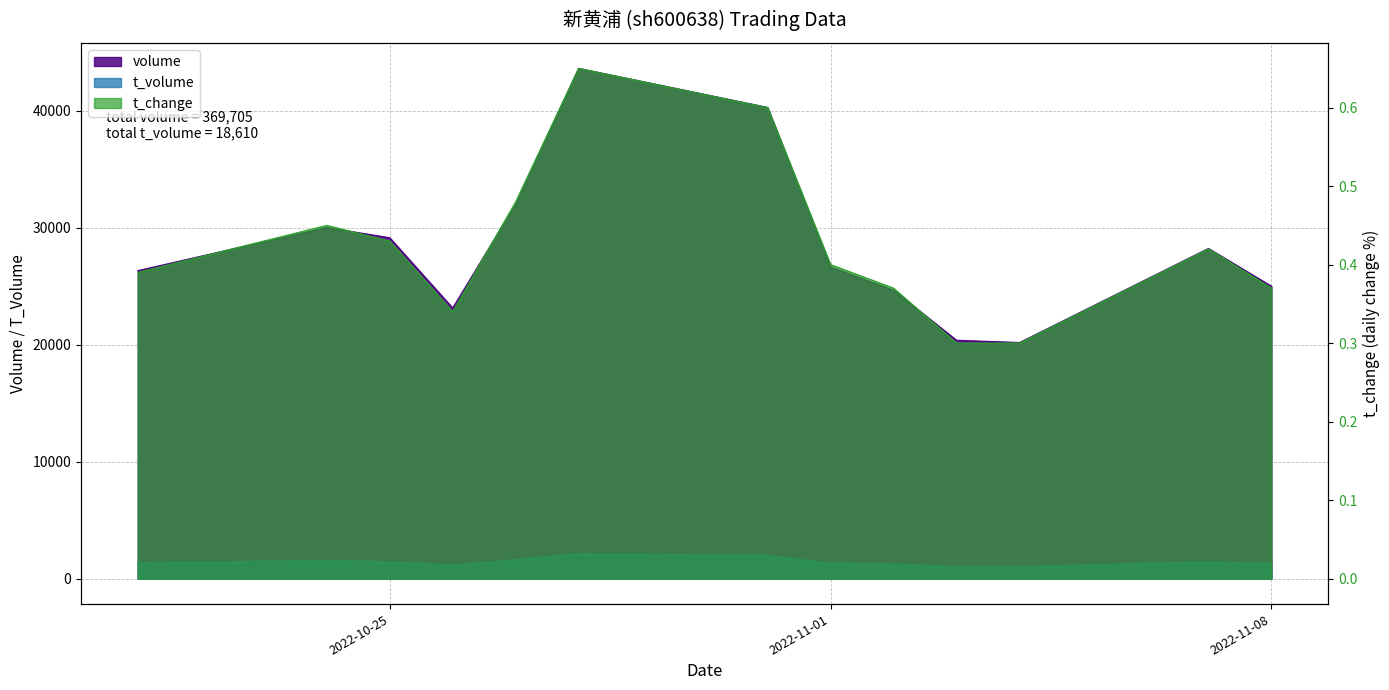

Reading right to left, extract all data points from this chart.

volume: 2022-11-08=25001.0	2022-11-07=28233.0	2022-11-04=20187.0	2022-11-03=20383.0	2022-11-02=24656.0	2022-11-01=26644.0	2022-10-31=40295.0	2022-10-28=43634.0	2022-10-27=32019.0	2022-10-26=23142.0	2022-10-25=29151.0	2022-10-24=30023.0	2022-10-21=26337.0
t_volume: 2022-11-08=1292.0	2022-11-07=1447.0	2022-11-04=1020.0	2022-11-03=1024.0	2022-11-02=1248.0	2022-11-01=1320.0	2022-10-31=1978.0	2022-10-28=2150.0	2022-10-27=1617.0	2022-10-26=1156.0	2022-10-25=1448.0	2022-10-24=1536.0	2022-10-21=1374.0
t_change: 2022-11-08=0.4	2022-11-07=0.4	2022-11-04=0.3	2022-11-03=0.3	2022-11-02=0.4	2022-11-01=0.4	2022-10-31=0.6	2022-10-28=0.7	2022-10-27=0.5	2022-10-26=0.3	2022-10-25=0.4	2022-10-24=0.5	2022-10-21=0.4